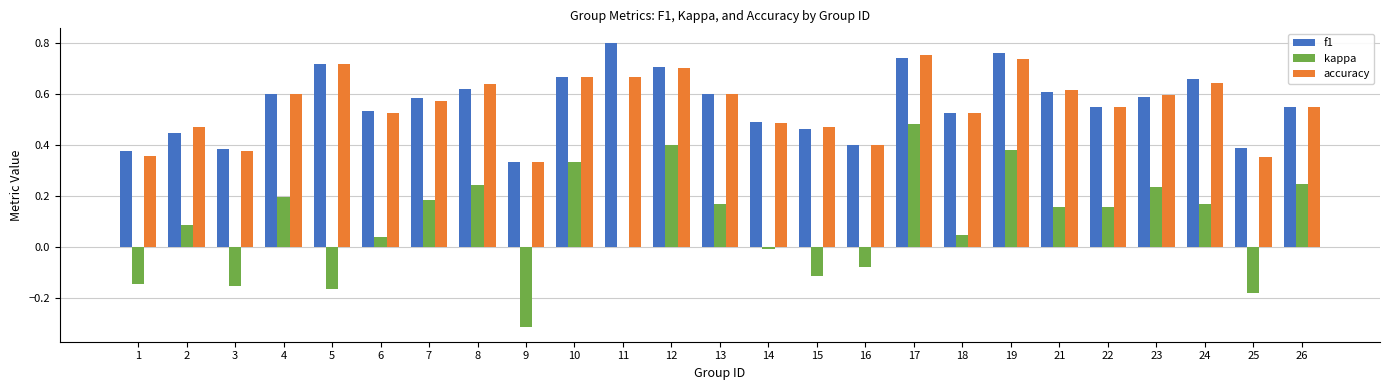

At which category is the sum across all series the highest?

17